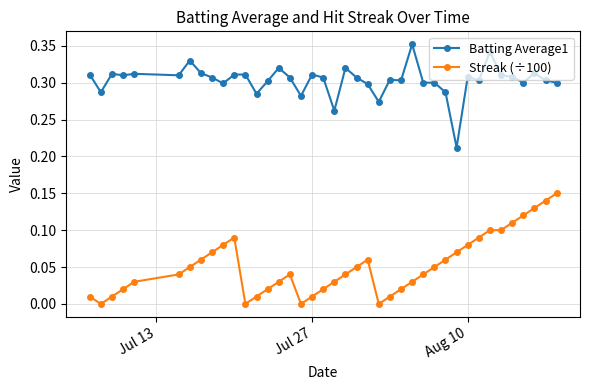

True or false: Batting Average1 has more than 2 points higher than both neighbors.

True